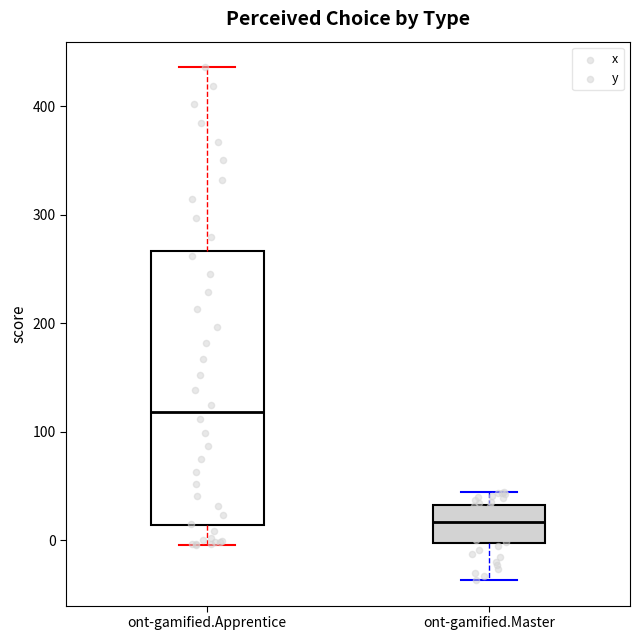

Reading left to right, transcribe this box plot: for each box, give where its median line is, the range the box spans, and where its two whiskers end, as read against the y-axis. The values are not printed on the chart, so give them approximately, as read against the axis.

ont-gamified.Apprentice: median 120, box 10 to 270, whiskers 0 to 440
ont-gamified.Master: median 20, box 0 to 30, whiskers -40 to 40